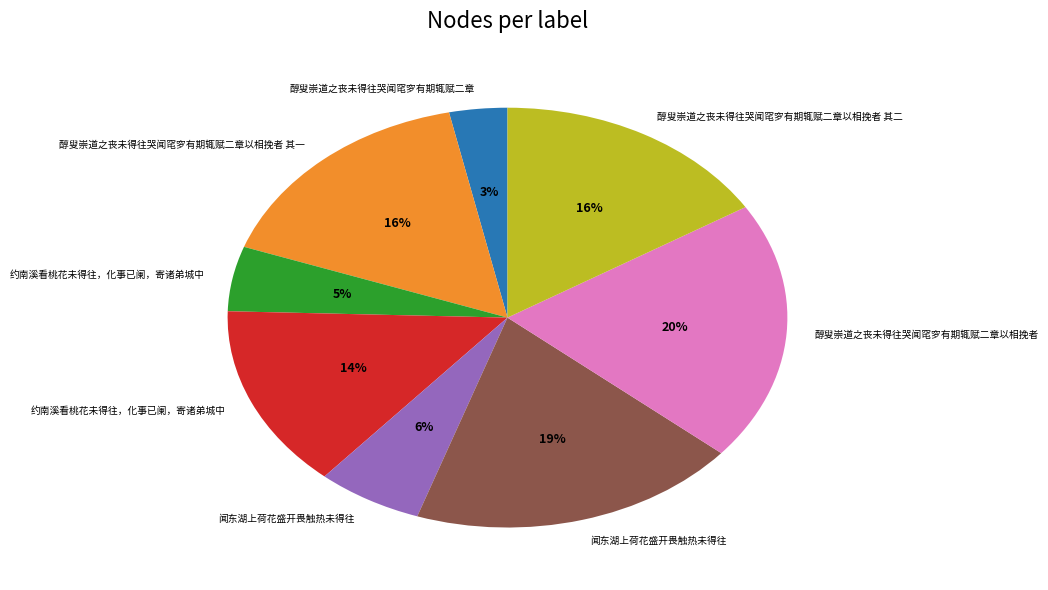

Is there any slice that represents more than half of the pie?

No